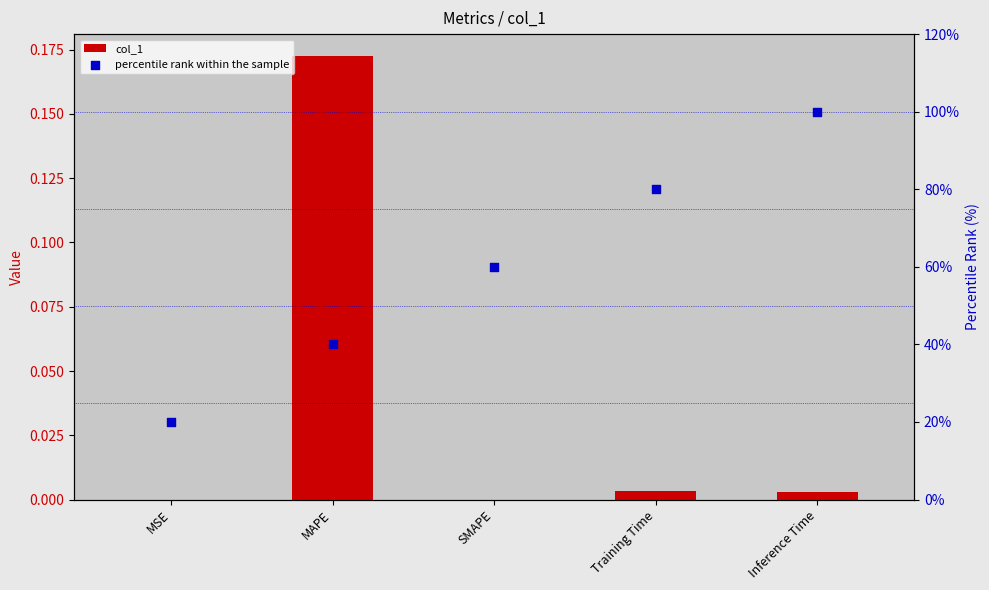

What is the total value across all series at Training Time?

80.0